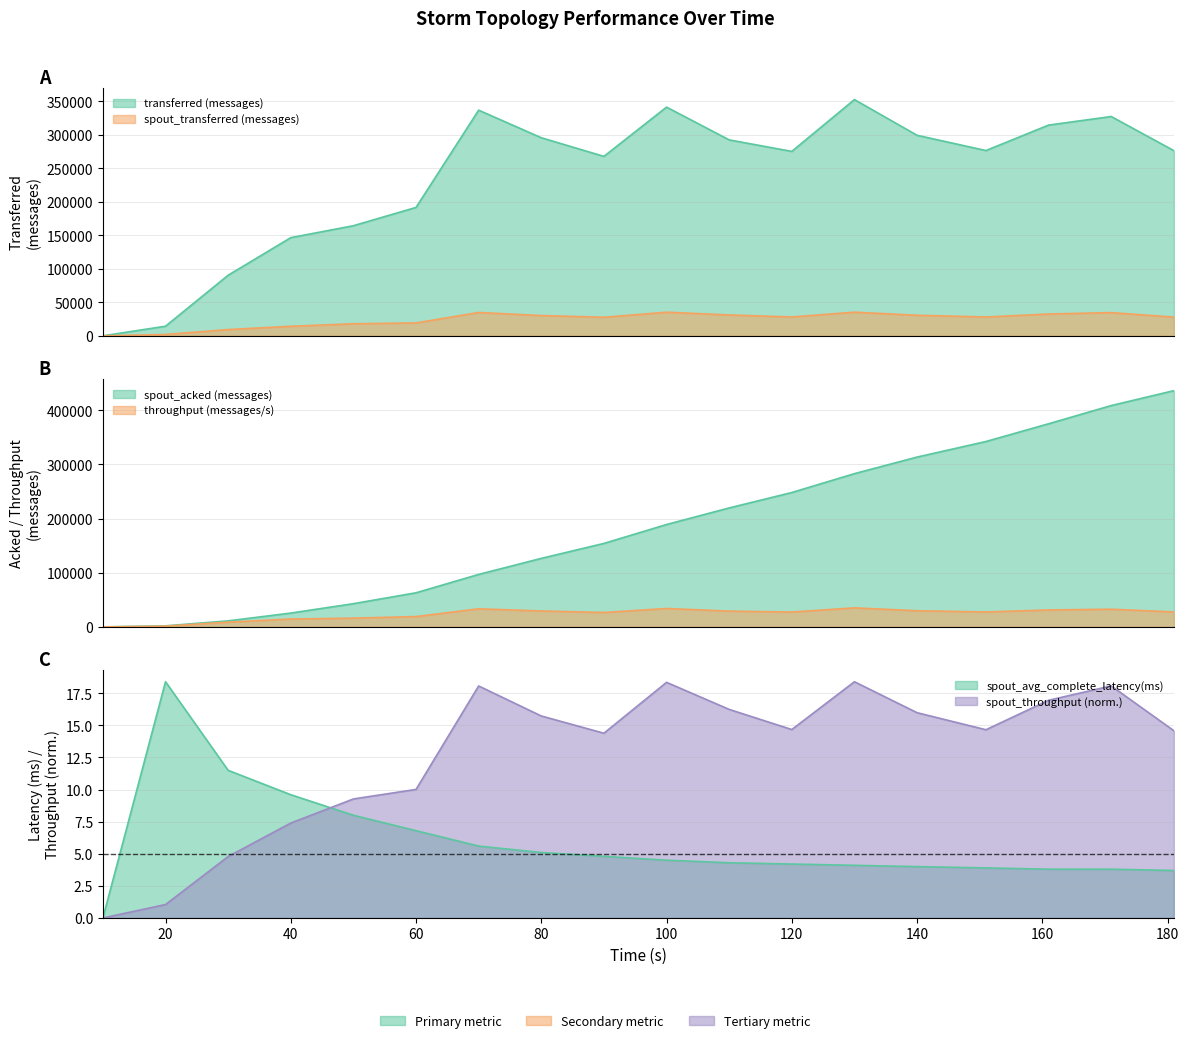

How many series are shown in this chart?

6